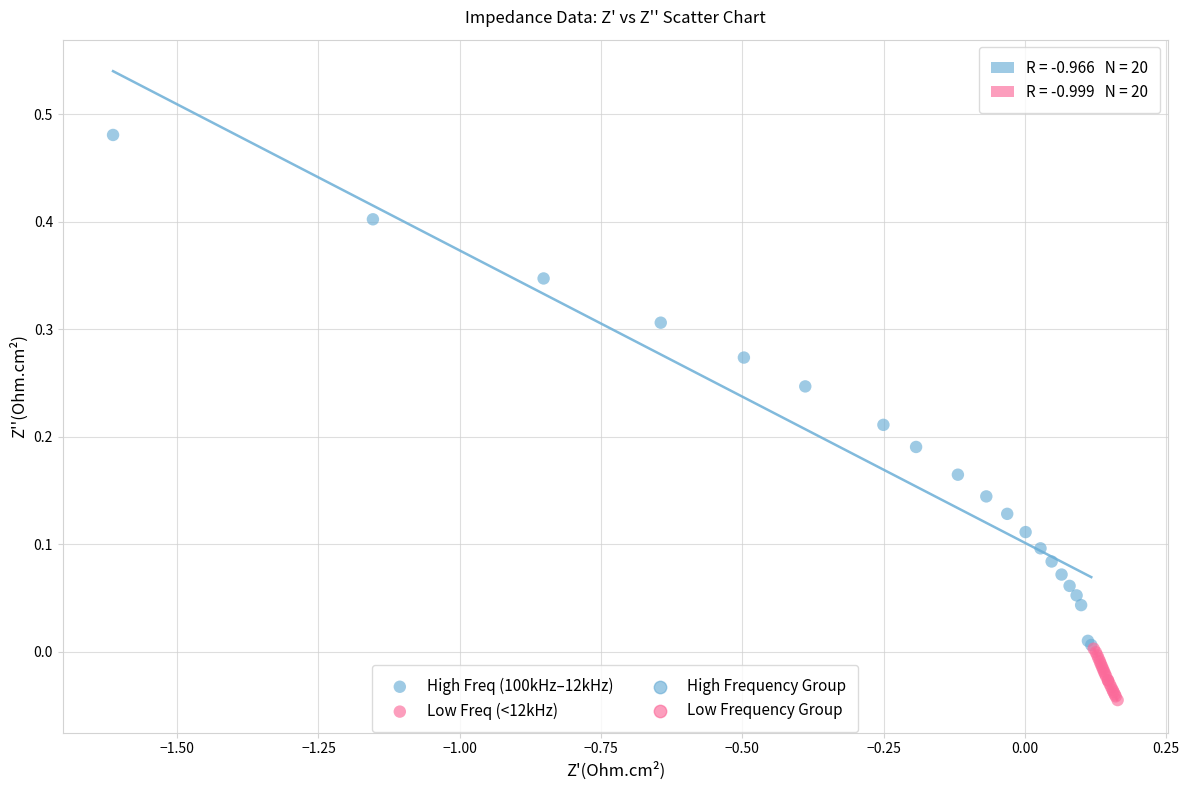

Which series reaches the maximum Y coordinate?

High Freq (100kHz–12kHz)